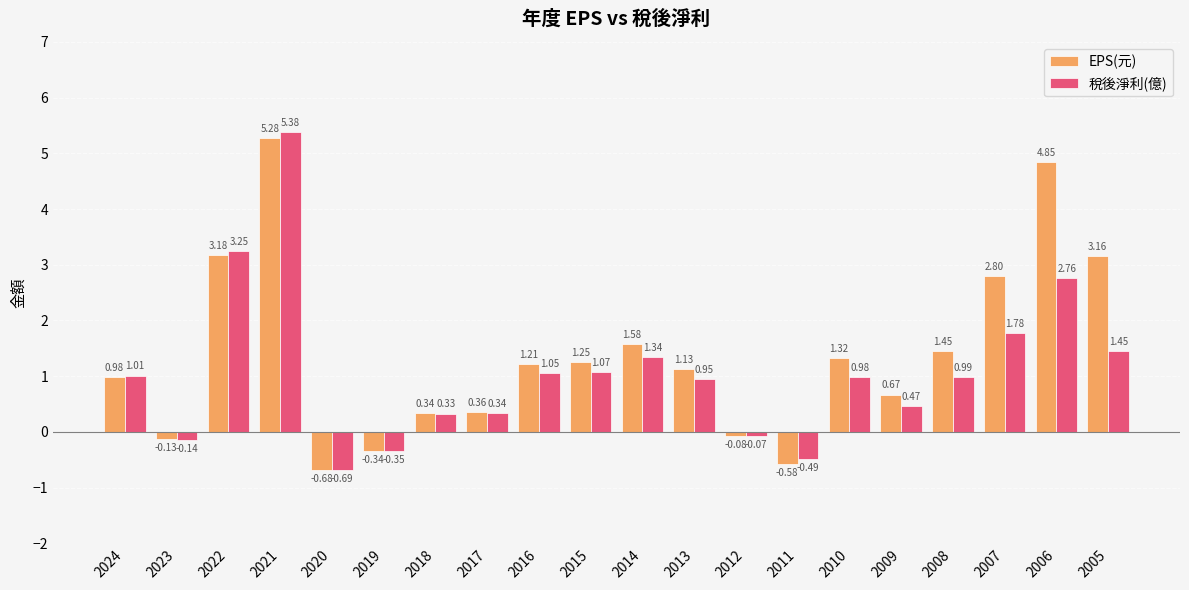

At which category is the sum across all series the highest?

2021